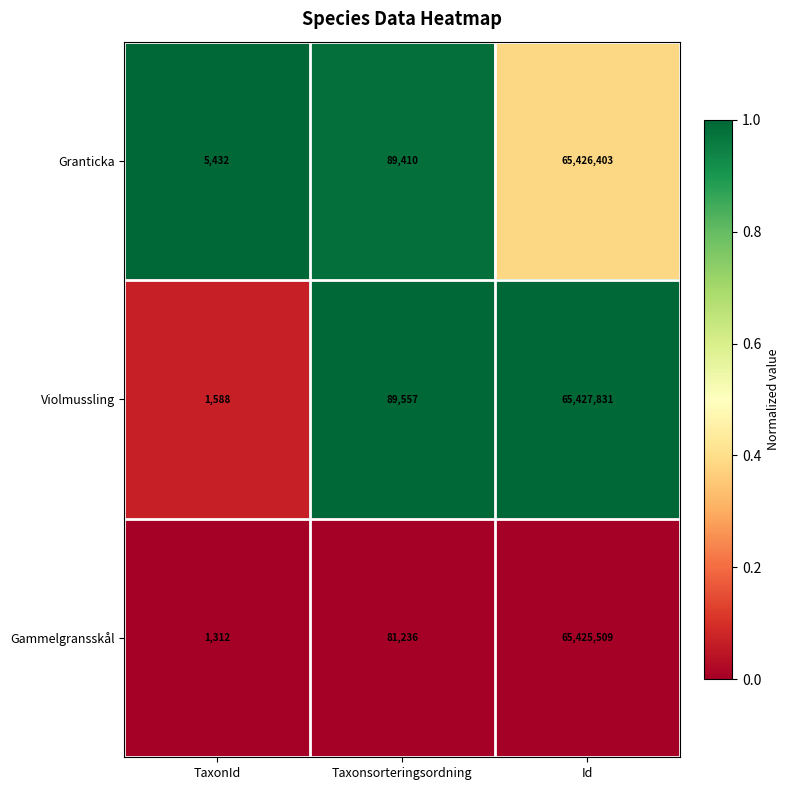

What is the sum of the Violmussling values at Taxonsorteringsordning and TaxonId?

91145